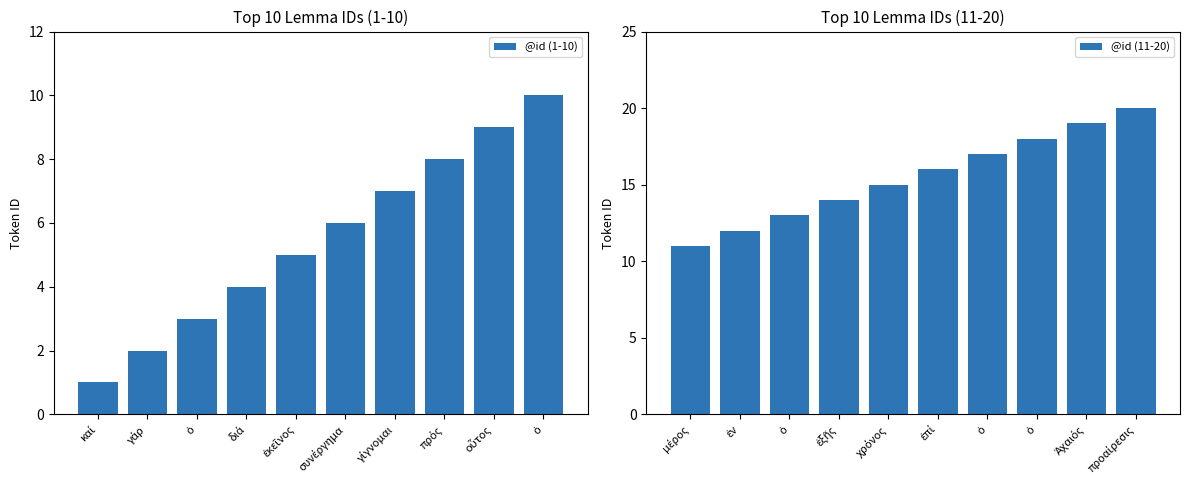

How many data points in @id (11-20) are less than 16?

5